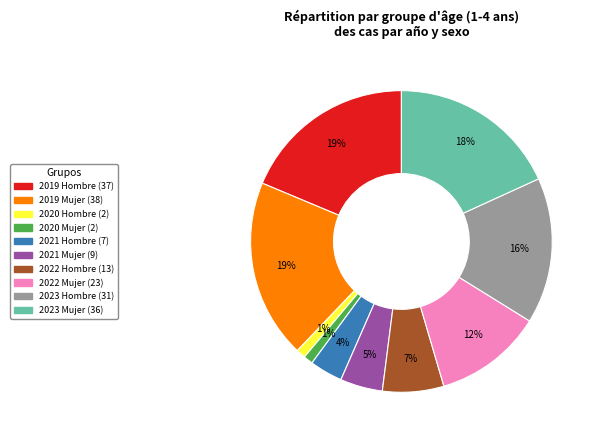

To the nearest percent, what percentage of the pie is 2020 Hombre?

1%